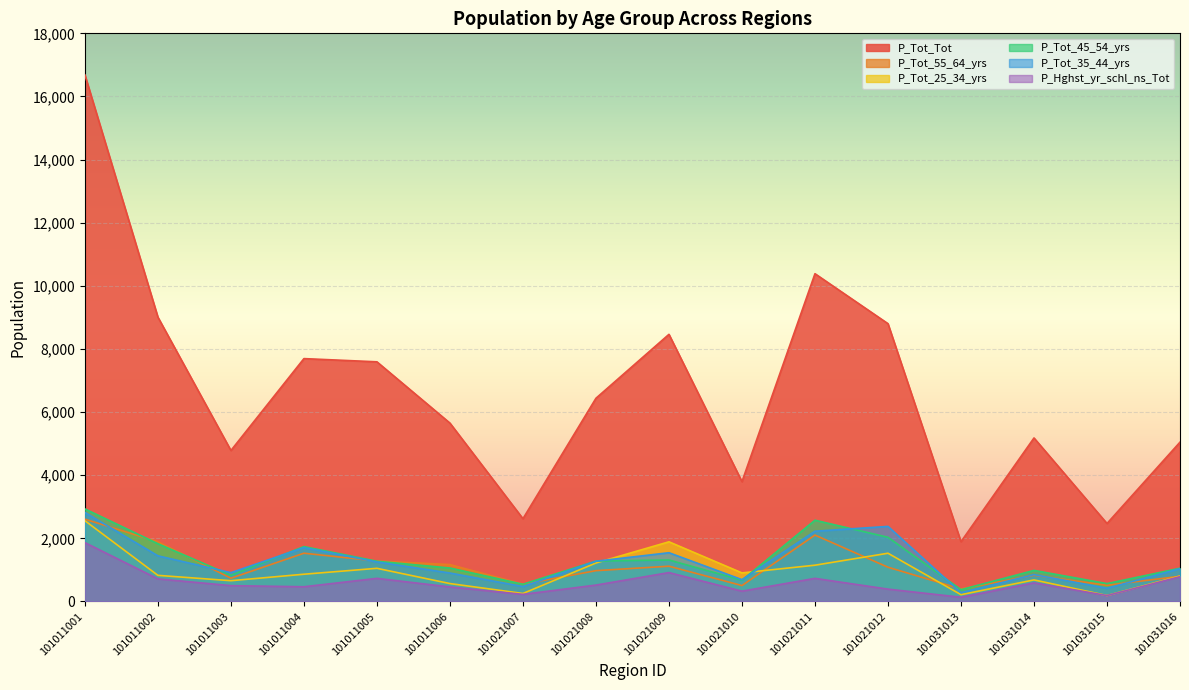

What is the difference between the second highest and minimum values in the P_Tot_45_54_yrs series?

2201